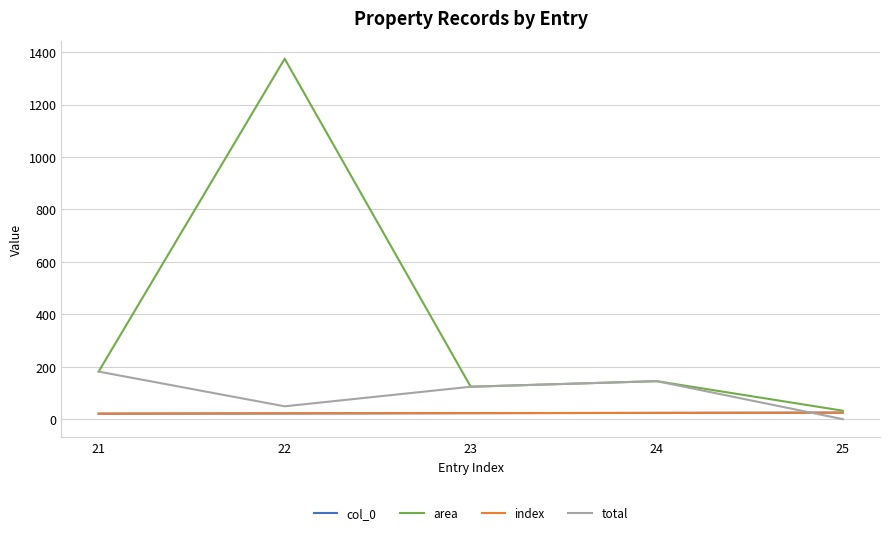

Rank the categories by index value from lowest to highest.

21, 22, 23, 24, 25